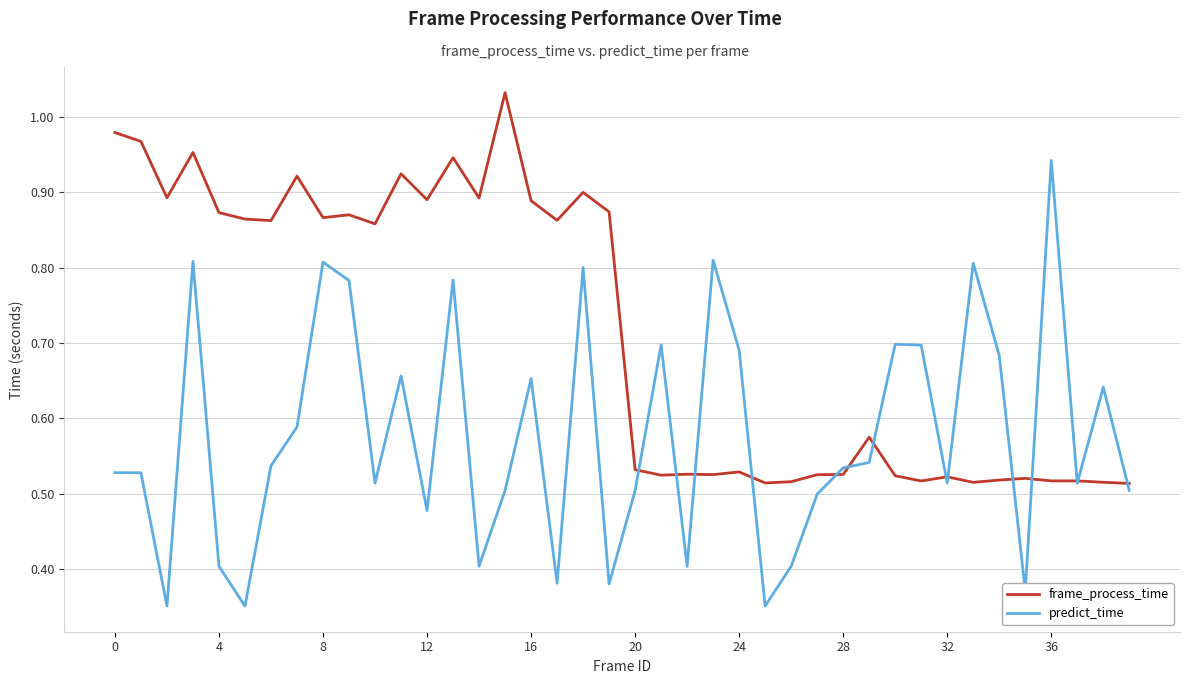

List the series in order of their peak value, lowest first.

predict_time, frame_process_time